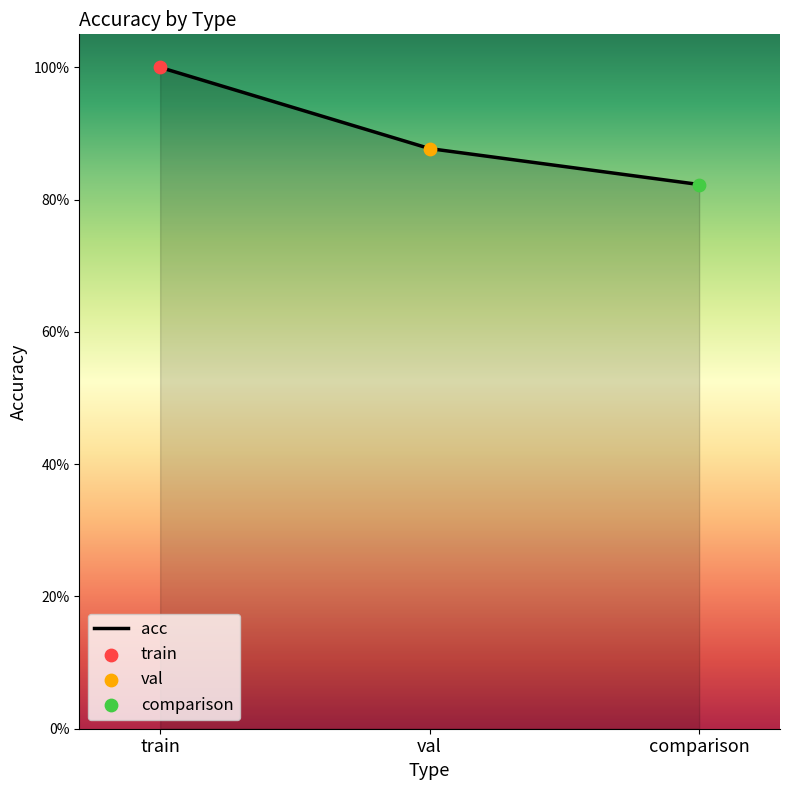

What is the change in value from val to comparison?

-0.1